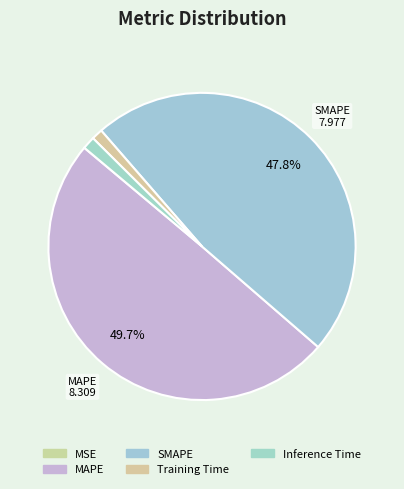

To the nearest percent, what is the average slice percentage?

20%